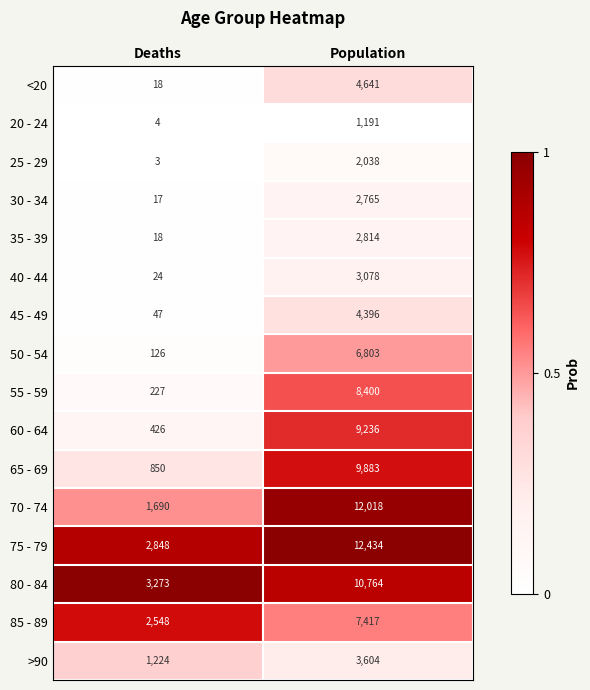

How many series are shown in this chart?

16